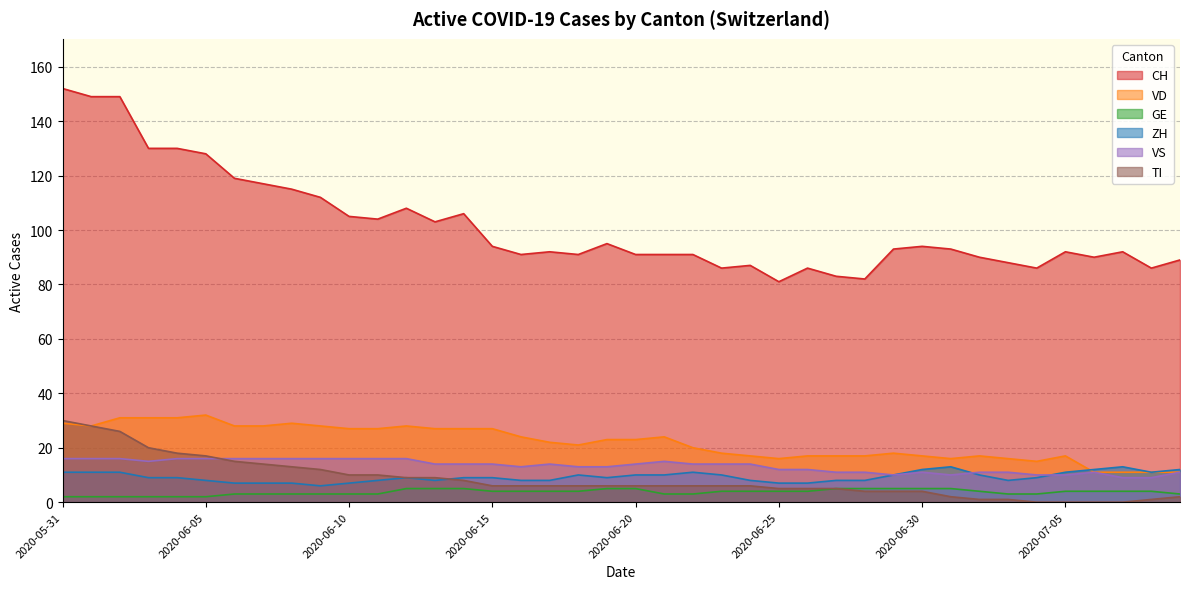

Rank the series at 2020-07-01 from highest to lowest value.

CH, VD, ZH, VS, GE, TI